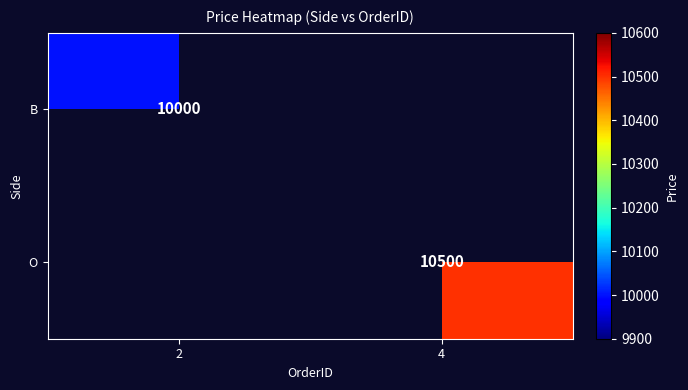

The B series shows 10000 at 2. True or false?

True